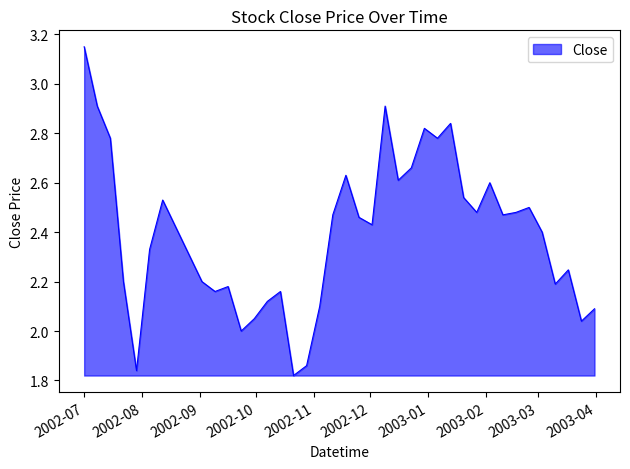

How many interior local valleys (lower than both neighbors) does the data have?

11